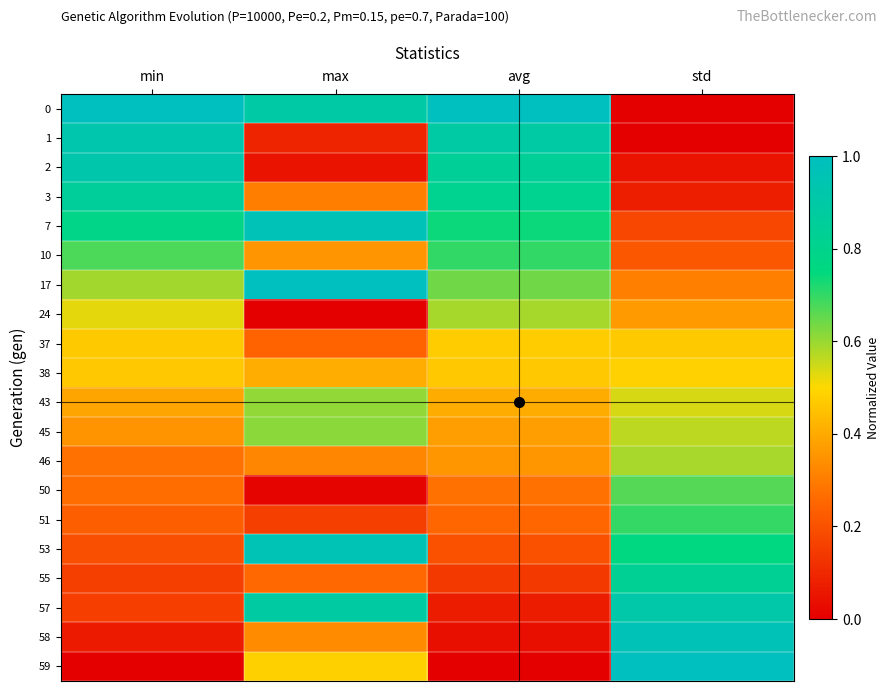

How many series are shown in this chart?

20